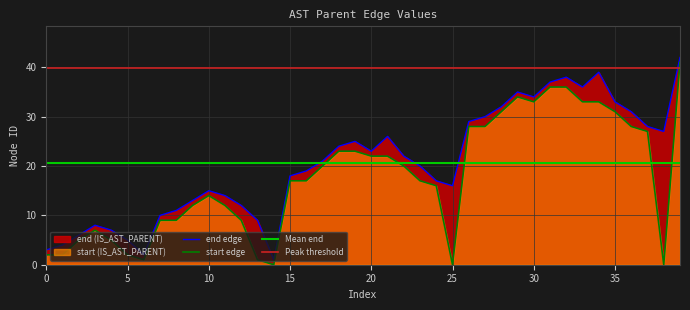

True or false: start has a value of 14 at 14.

False